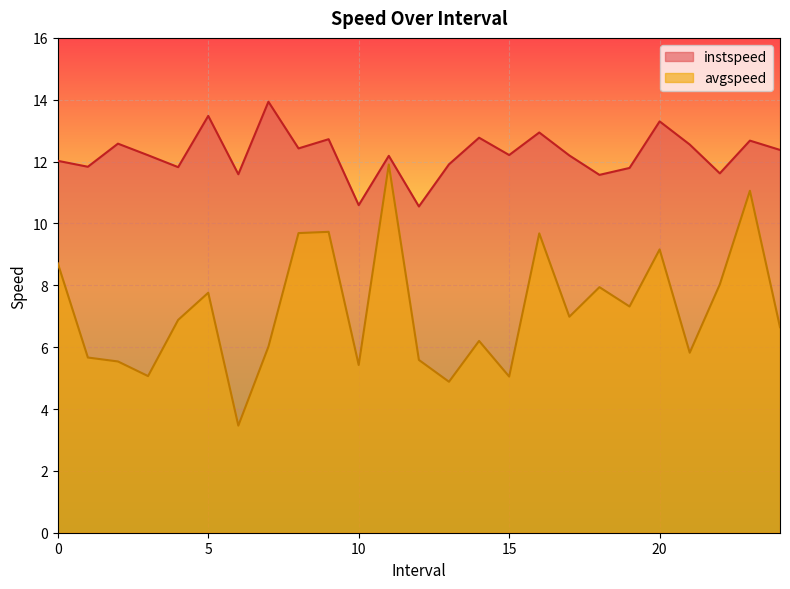

Reading left to right, list all the values displayed in this chart.

instspeed: 0.0=12.0	1.0=11.8	2.0=12.6	3.0=12.2	4.0=11.8	5.0=13.5	6.0=11.6	7.0=13.9	8.0=12.4	9.0=12.7	10.0=10.6	11.0=12.2	12.0=10.5	13.0=11.9	14.0=12.8	15.0=12.2	16.0=12.9	17.0=12.2	18.0=11.6	19.0=11.8	20.0=13.3	21.0=12.6	22.0=11.6	23.0=12.7	24.0=12.4
avgspeed: 0.0=8.7	1.0=5.7	2.0=5.5	3.0=5.1	4.0=6.9	5.0=7.8	6.0=3.5	7.0=6.0	8.0=9.7	9.0=9.7	10.0=5.4	11.0=11.9	12.0=5.6	13.0=4.9	14.0=6.2	15.0=5.0	16.0=9.7	17.0=7.0	18.0=7.9	19.0=7.3	20.0=9.2	21.0=5.8	22.0=8.0	23.0=11.1	24.0=6.6